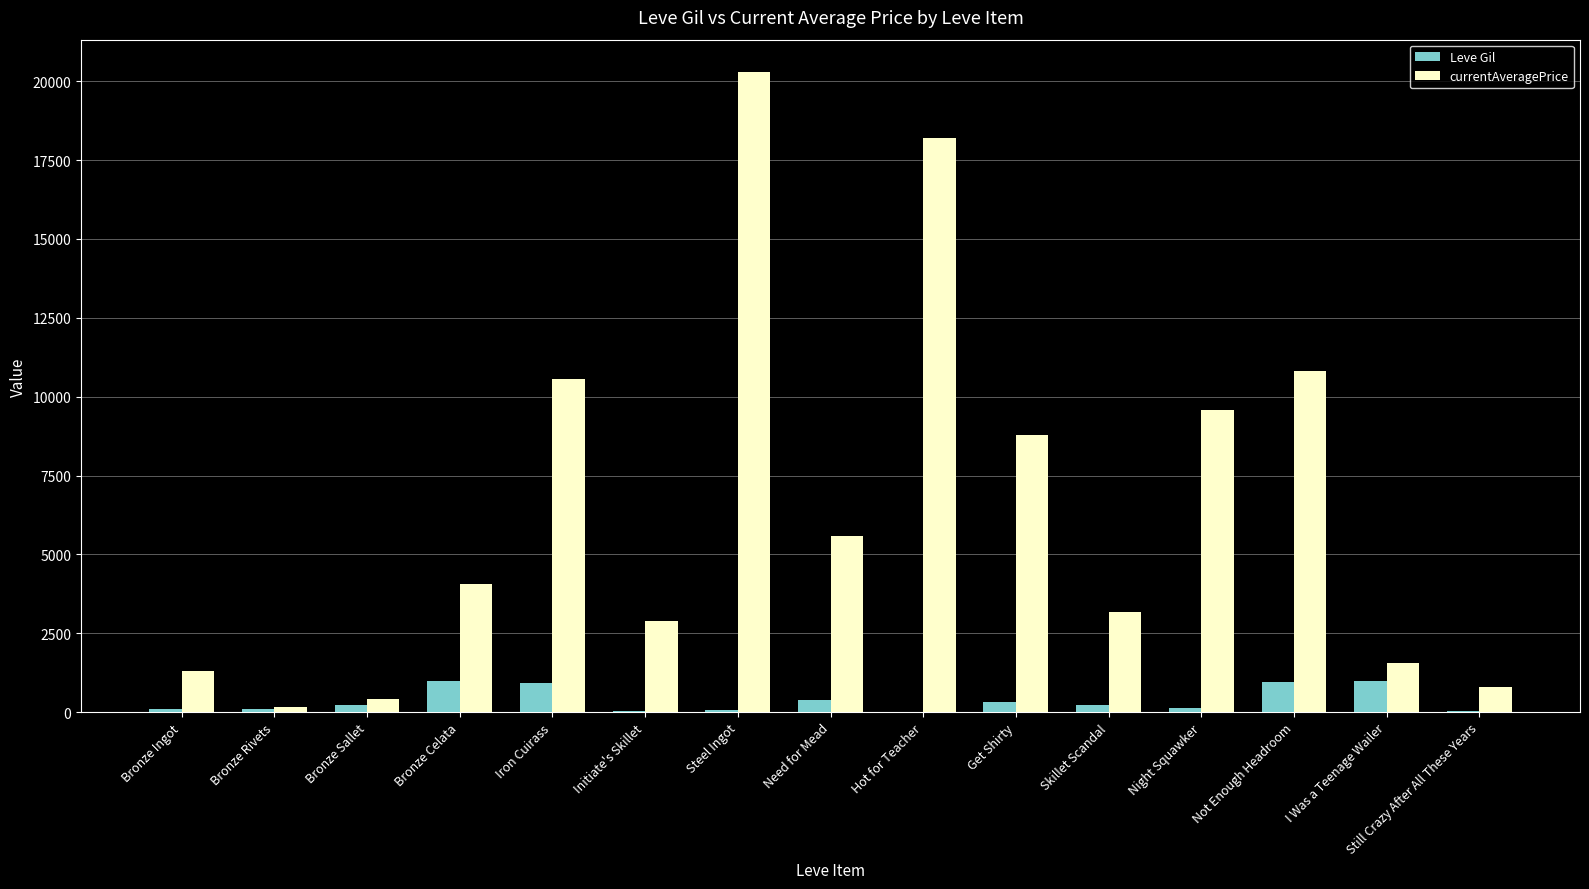

True or false: Leve Gil has a value of 990.0 at Bronze Celata.

True